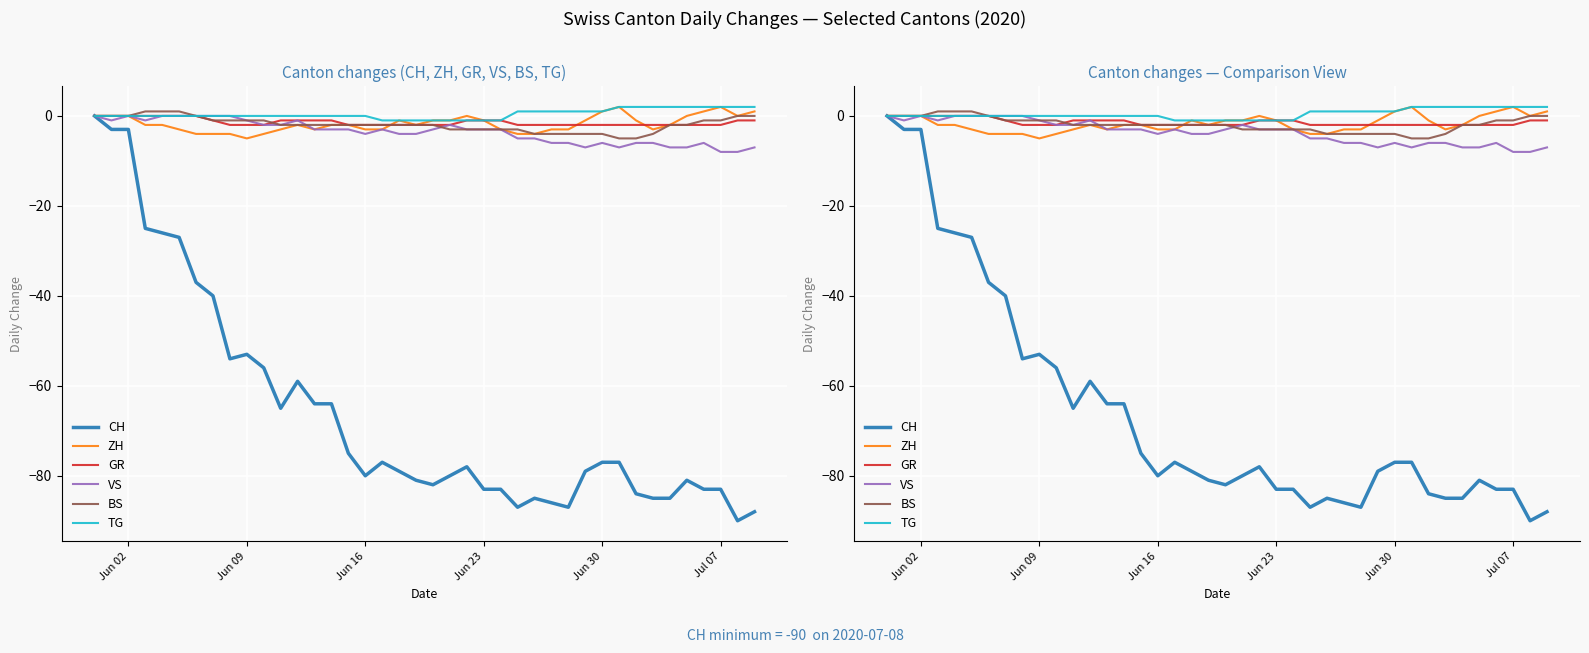

What is the sum of all GR values?

-56